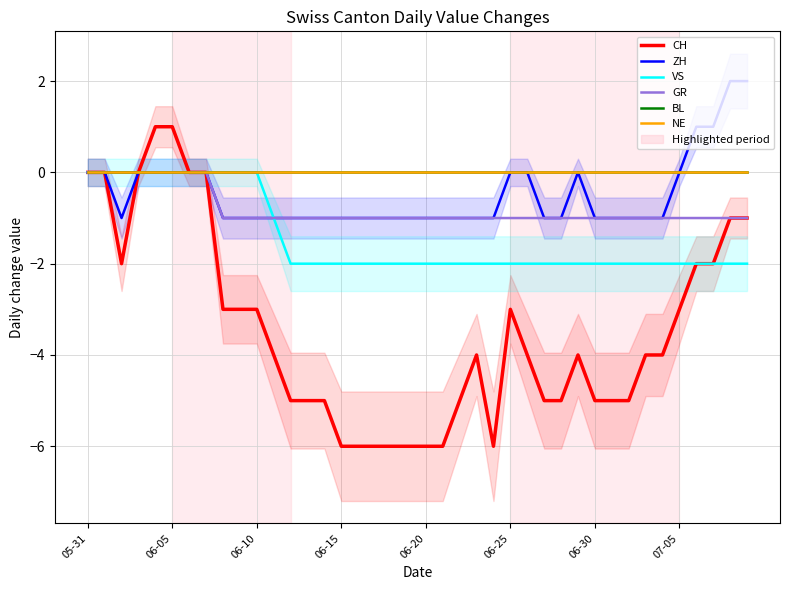

Where is BL nearest to the value 0?

05-31